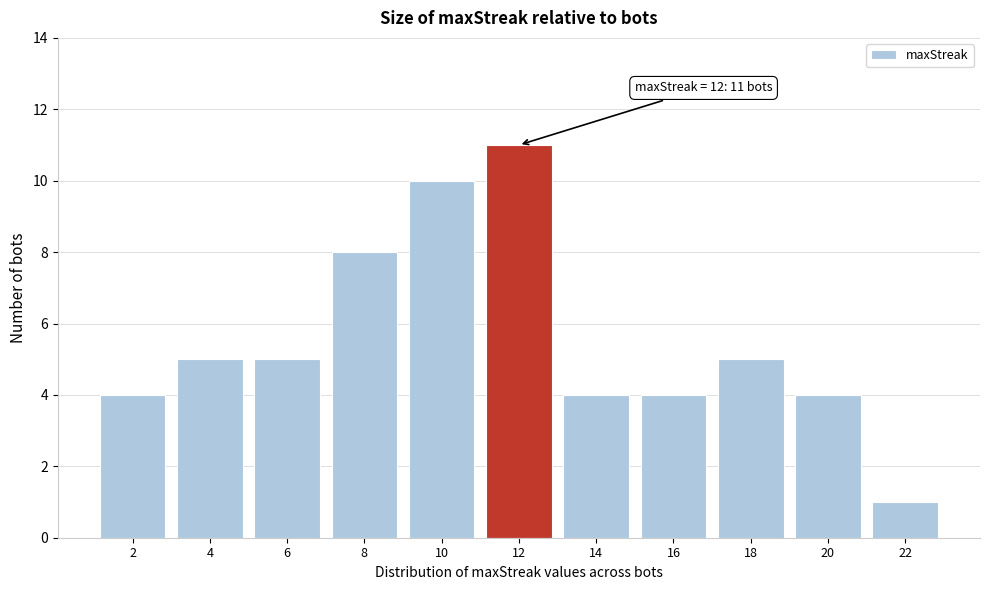

Over which range of the x-axis is the bar tallest?

11 to 13